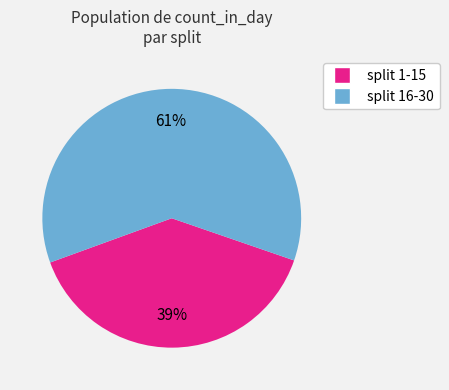

To the nearest percent, what is the difference between the largest and smallest slice percentages?

22%